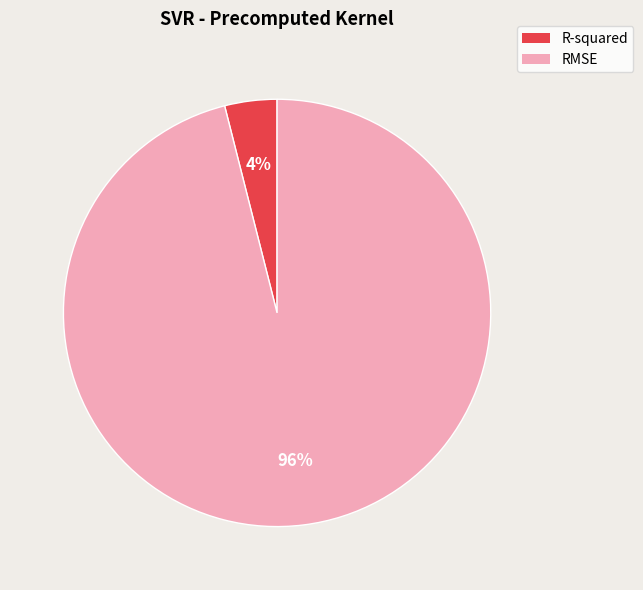

Is the sum of RMSE and R-squared greater than half?

Yes